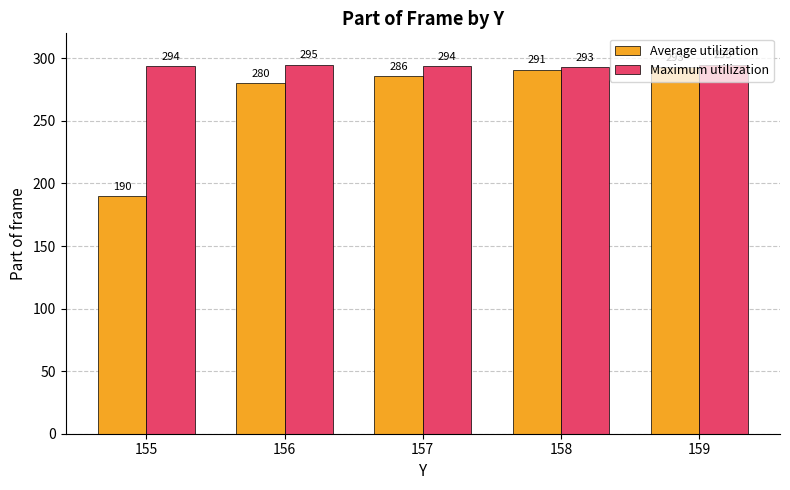

Which series has the widest spread of values?

Average utilization